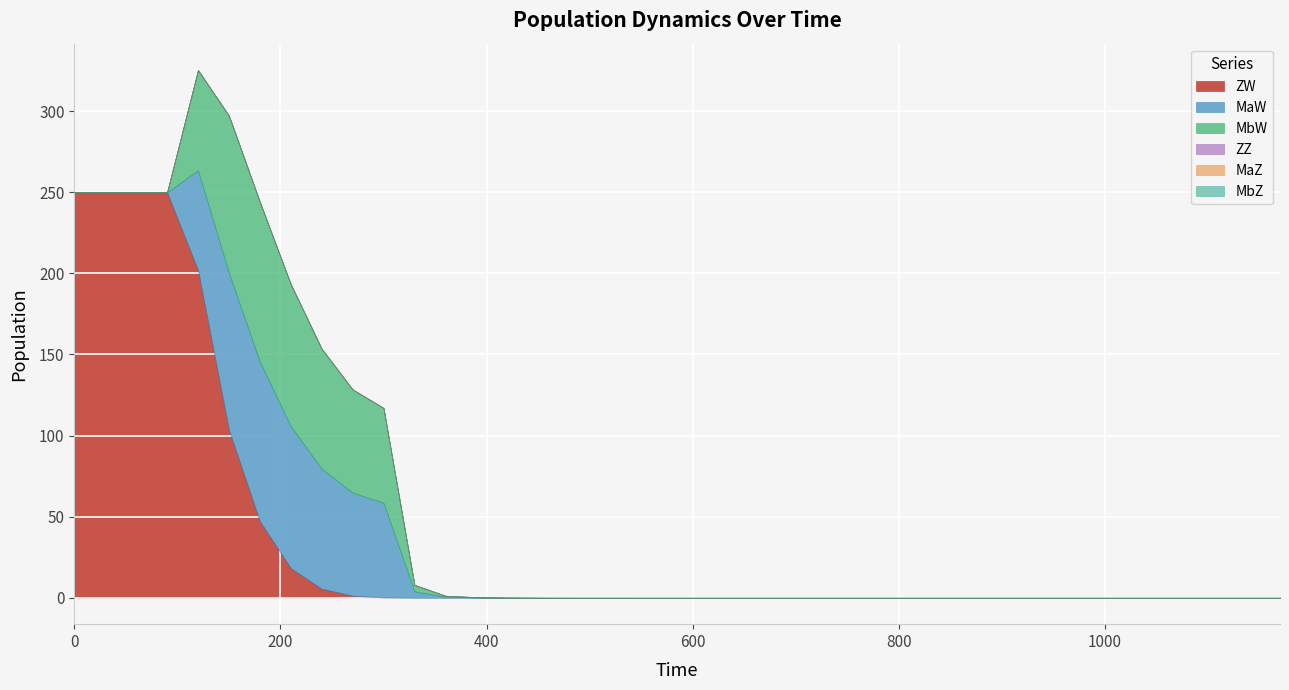

At how many categories does at least one series exceed 128?

5